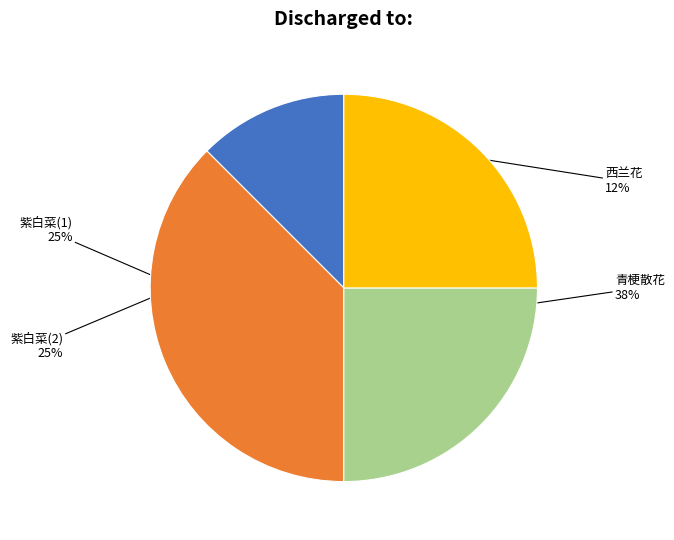

True or false: 紫白菜(2) accounts for 14% of the total.

False